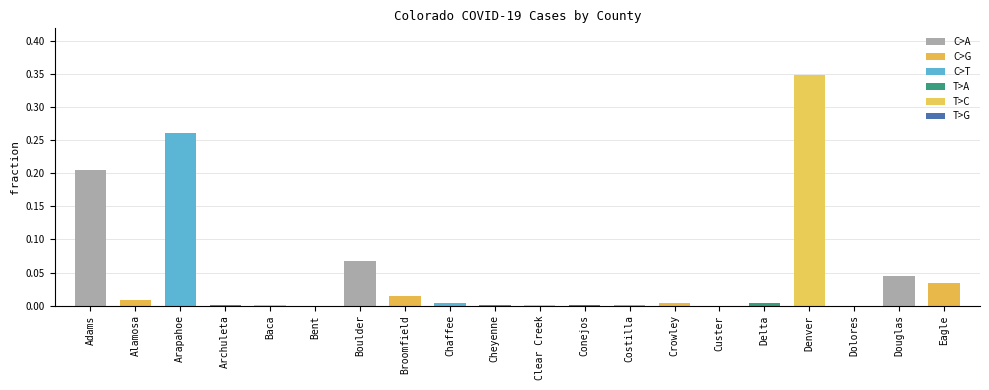

Between Clear Creek and Boulder, which is larger?

Boulder